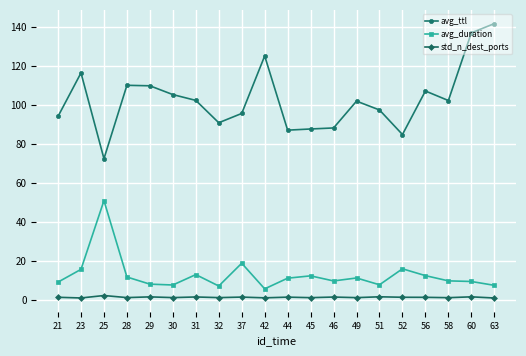

What is the value of the avg_ttl point at the 10th from the left?

125.2